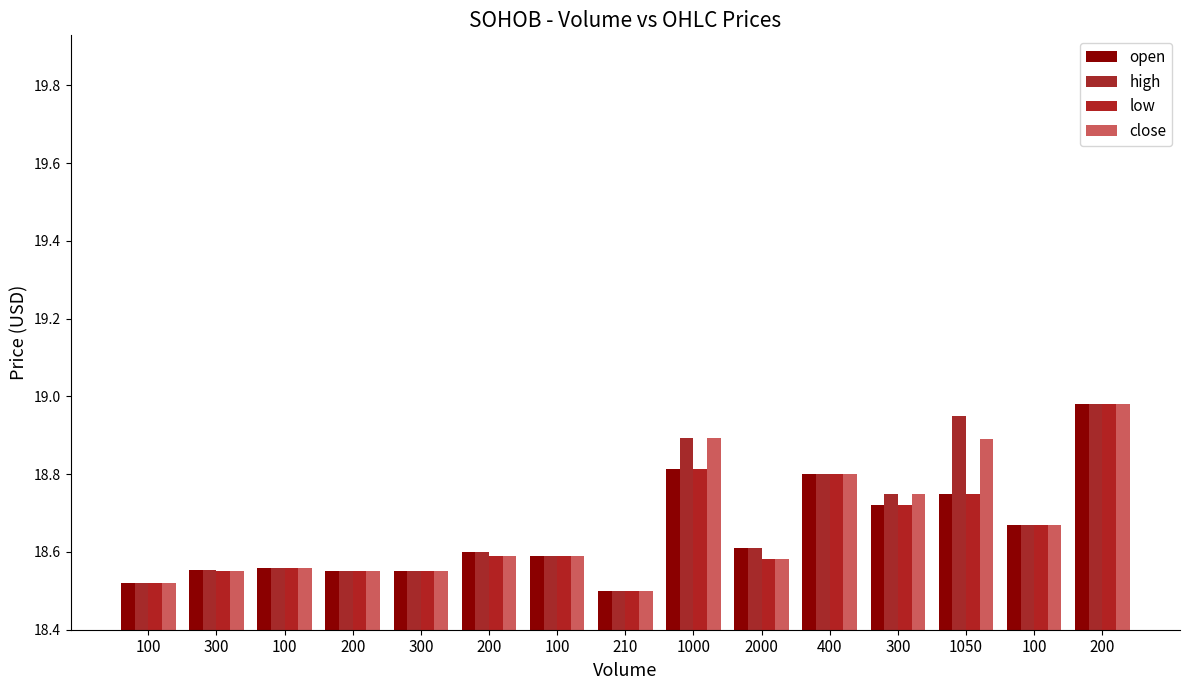

How many groups of bars are there?

15